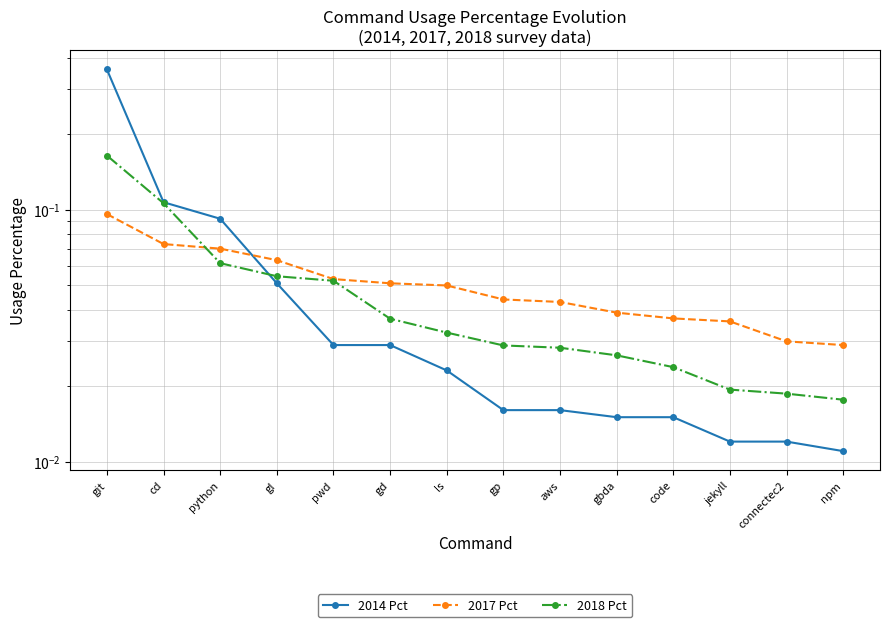

What position from the right is cd?

13